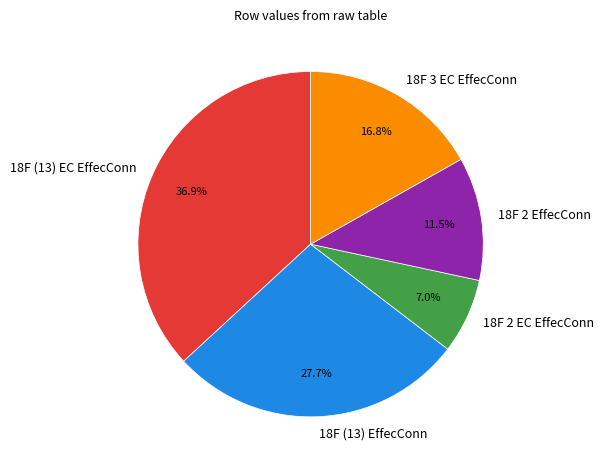

The 18F (13) EffecConn slice represents 21% of the pie. True or false?

False